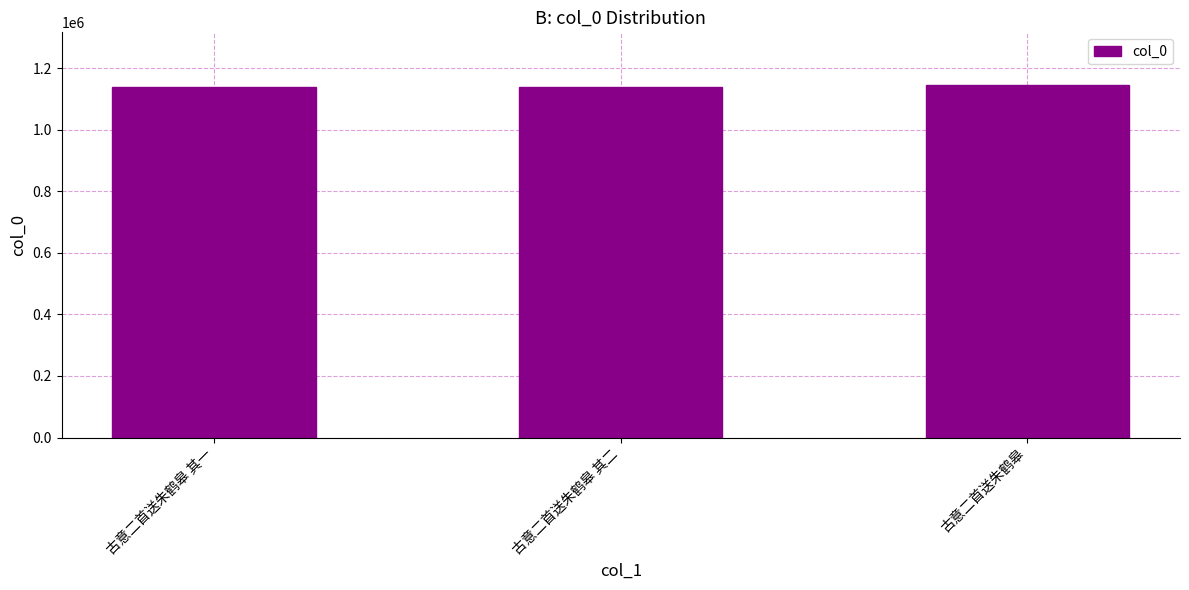

What is the sum of the values at 古意二首送朱鹤皋 and 古意二首送朱鹤皋 其二?

2283371